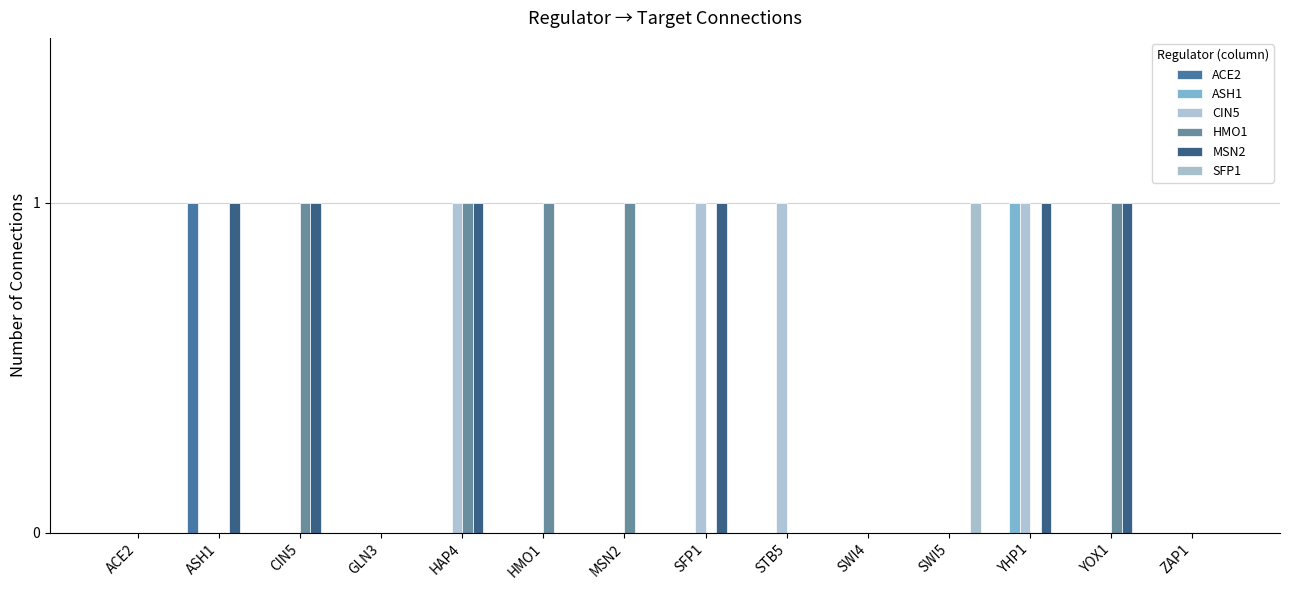

What is the difference between the maximum and second lowest values in the HMO1 series?

1